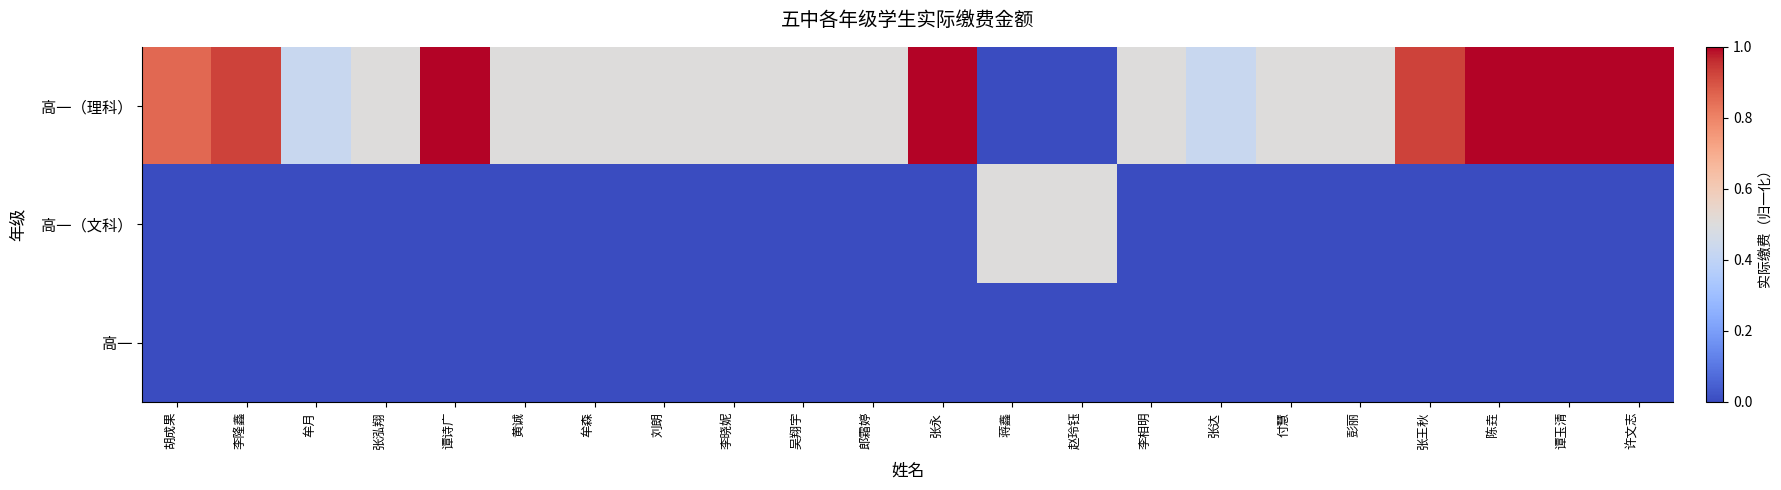

Reading right to left, list all the values displayed in this chart.

高一（理科）: 许文志=1.0	谭玉清=1.0	陈垚=1.0	张王秋=0.9	彭丽=0.5	付慧=0.5	张达=0.4	李相明=0.5	赵玲钰=0.0	蒋鑫=0.0	张永=1.0	郎霜婷=0.5	吴翔宇=0.5	李晓妮=0.5	刘朗=0.5	牟森=0.5	黄诚=0.5	谭诗广=1.0	张泓翔=0.5	牟月=0.4	李隆鑫=0.9	胡成果=0.9
高一（文科）: 许文志=0.0	谭玉清=0.0	陈垚=0.0	张王秋=0.0	彭丽=0.0	付慧=0.0	张达=0.0	李相明=0.0	赵玲钰=0.5	蒋鑫=0.5	张永=0.0	郎霜婷=0.0	吴翔宇=0.0	李晓妮=0.0	刘朗=0.0	牟森=0.0	黄诚=0.0	谭诗广=0.0	张泓翔=0.0	牟月=0.0	李隆鑫=0.0	胡成果=0.0
高一: 许文志=0.0	谭玉清=0.0	陈垚=0.0	张王秋=0.0	彭丽=0.0	付慧=0.0	张达=0.0	李相明=0.0	赵玲钰=0.0	蒋鑫=0.0	张永=0.0	郎霜婷=0.0	吴翔宇=0.0	李晓妮=0.0	刘朗=0.0	牟森=0.0	黄诚=0.0	谭诗广=0.0	张泓翔=0.0	牟月=0.0	李隆鑫=0.0	胡成果=0.0